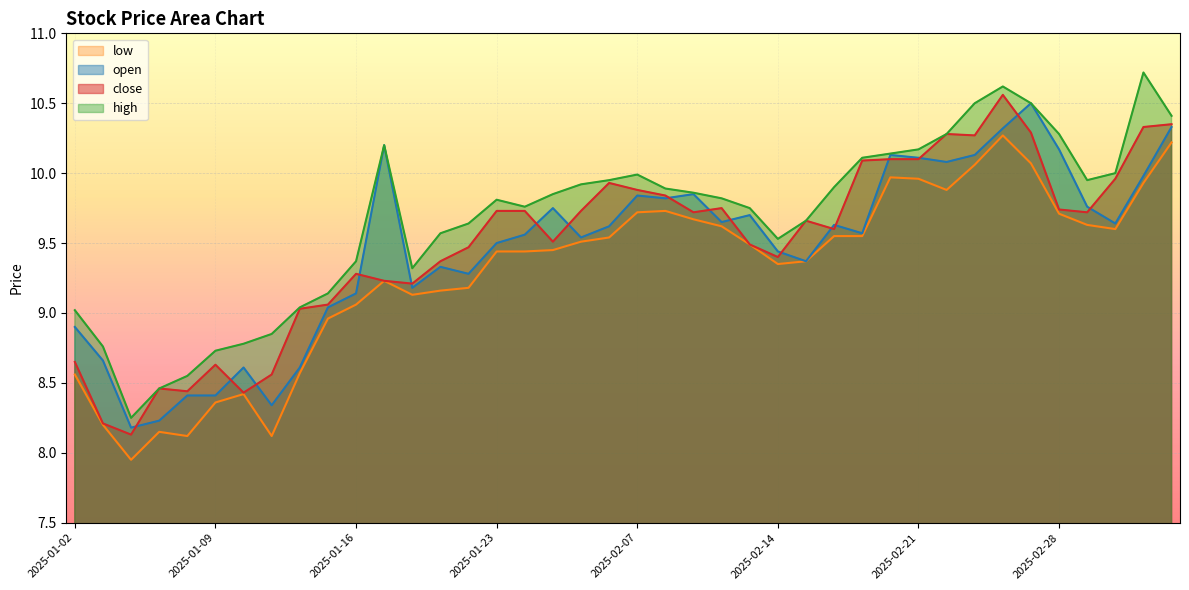

Reading left to right, extract all data points from this chart.

open: 8.9	8.7	8.2	8.2	8.4	8.4	8.6	8.3	8.6	9.0	9.1	10.2	9.2	9.3	9.3	9.5	9.6	9.8	9.5	9.6	9.8	9.8	9.8	9.7	9.7	9.4	9.4	9.6	9.6	10.1	10.1	10.1	10.1	10.3	10.5	10.2	9.8	9.6	10.0	10.3
high: 9.0	8.8	8.2	8.5	8.6	8.7	8.8	8.8	9.0	9.1	9.4	10.2	9.3	9.6	9.6	9.8	9.8	9.8	9.9	9.9	10.0	9.9	9.9	9.8	9.8	9.5	9.7	9.9	10.1	10.1	10.2	10.3	10.5	10.6	10.5	10.3	9.9	10.0	10.7	10.4
close: 8.7	8.2	8.1	8.5	8.4	8.6	8.4	8.6	9.0	9.1	9.3	9.2	9.2	9.4	9.5	9.7	9.7	9.5	9.7	9.9	9.9	9.8	9.7	9.8	9.5	9.4	9.7	9.6	10.1	10.1	10.1	10.3	10.3	10.6	10.3	9.7	9.7	10.0	10.3	10.3
low: 8.6	8.2	8.0	8.2	8.1	8.4	8.4	8.1	8.6	9.0	9.1	9.2	9.1	9.2	9.2	9.4	9.4	9.4	9.5	9.5	9.7	9.7	9.7	9.6	9.5	9.3	9.4	9.6	9.6	10.0	10.0	9.9	10.1	10.3	10.1	9.7	9.6	9.6	9.9	10.2